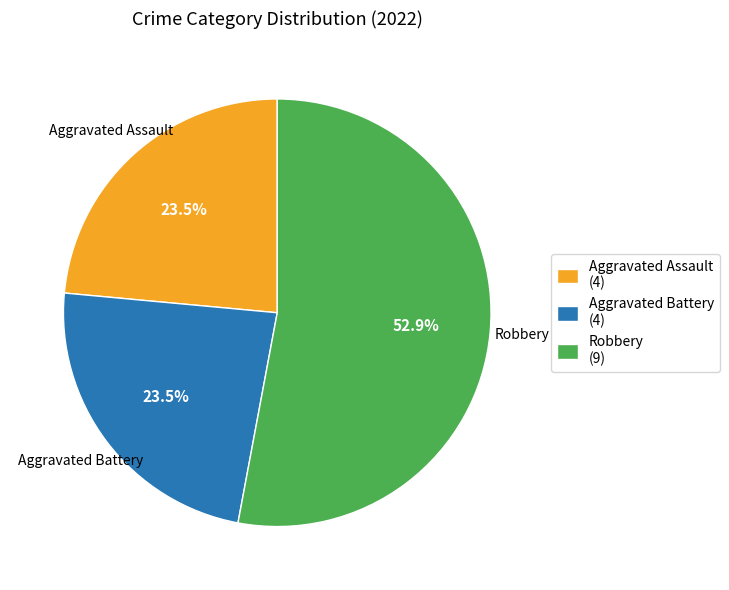

What is the ratio of the value at Aggravated Battery (4) to the value at Aggravated Assault (4)?

1.0